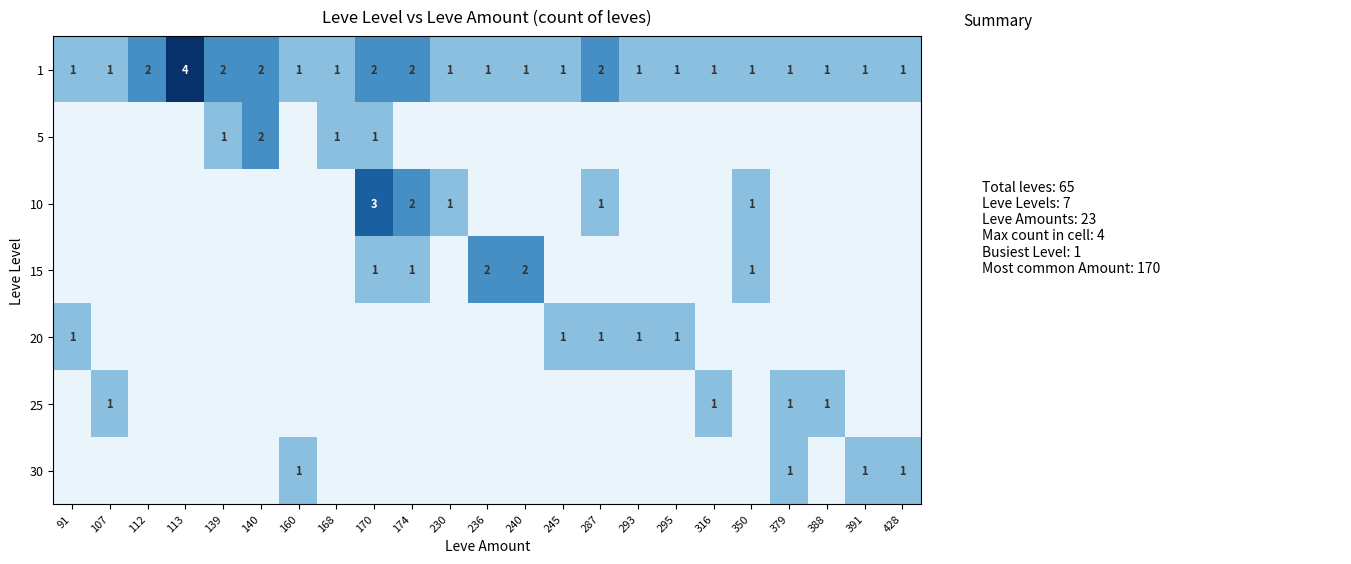

At which label is 30 closest to 0?

91